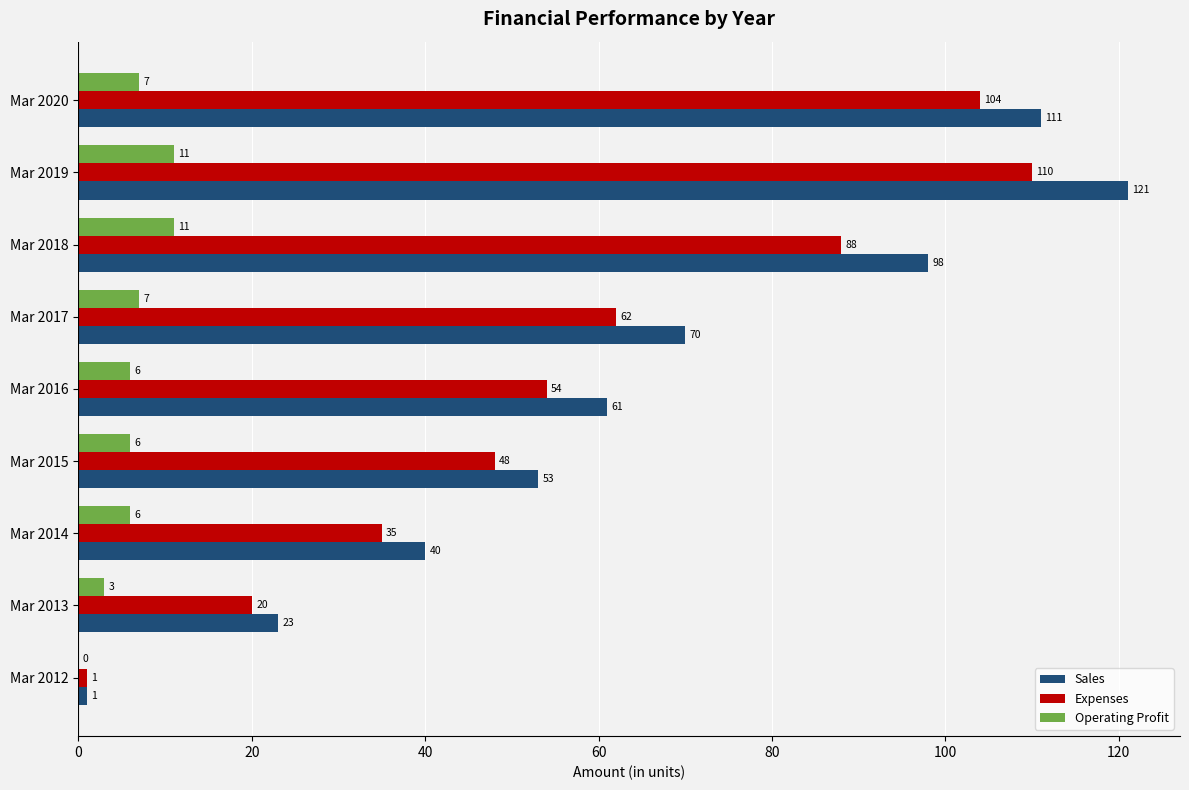

Count the number of categories in the chart.

9